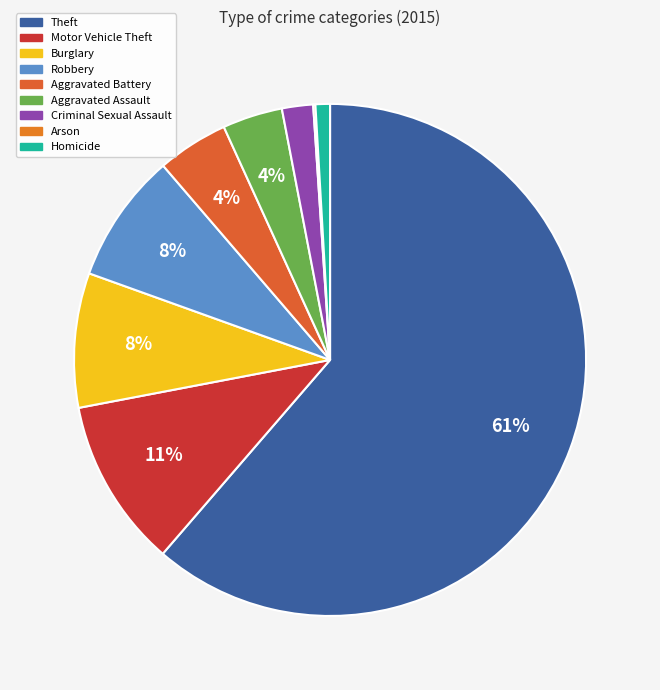

How many segments does this pie chart have?

9